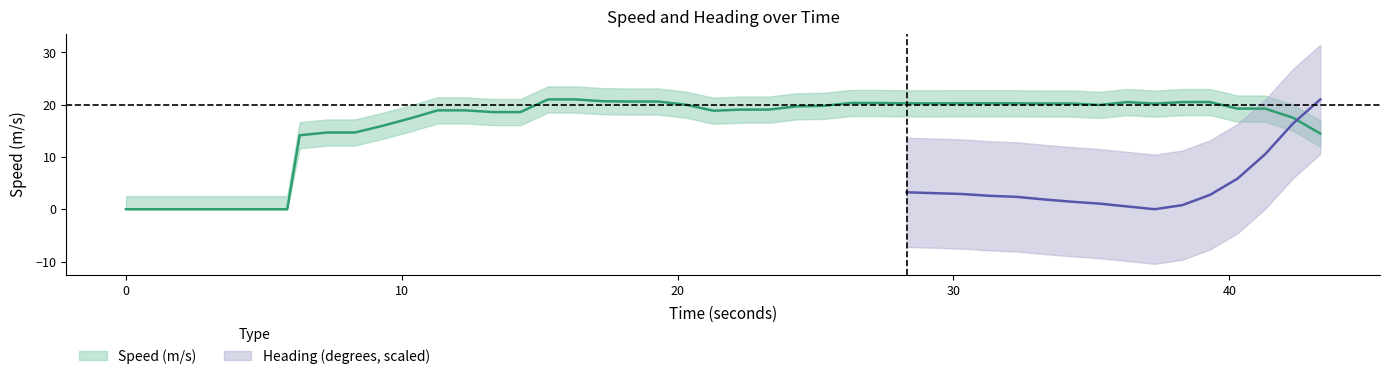

The chart shows a value of 25.8 at 6. True or false?

False